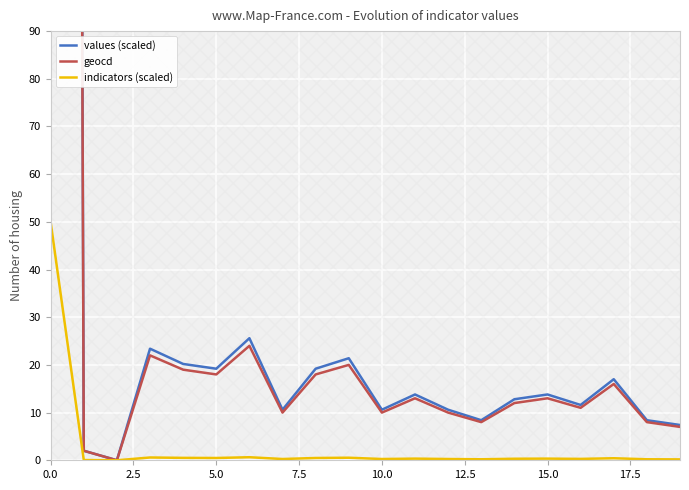

What is the label of the 10th point from the left?

9